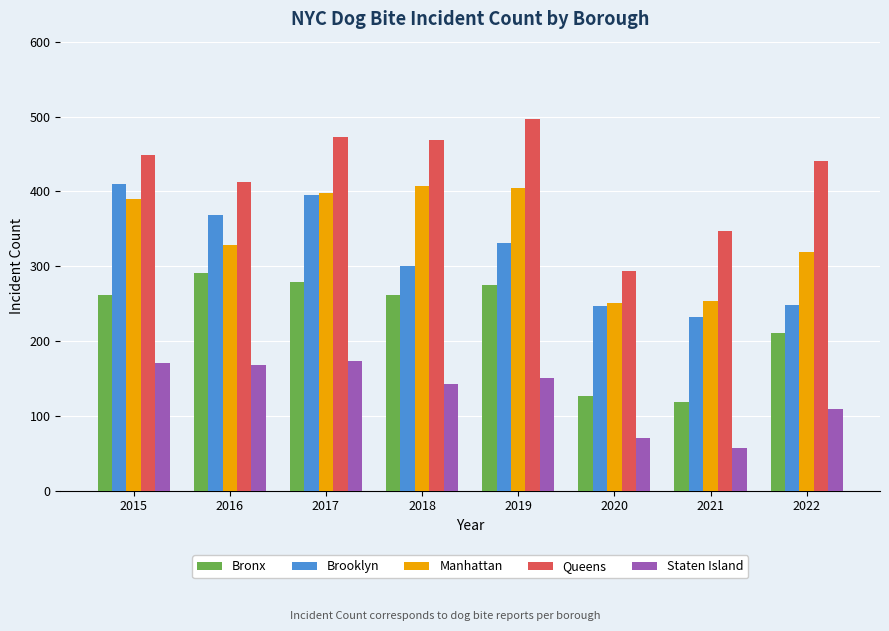

Which category has the highest value across all series?

2019